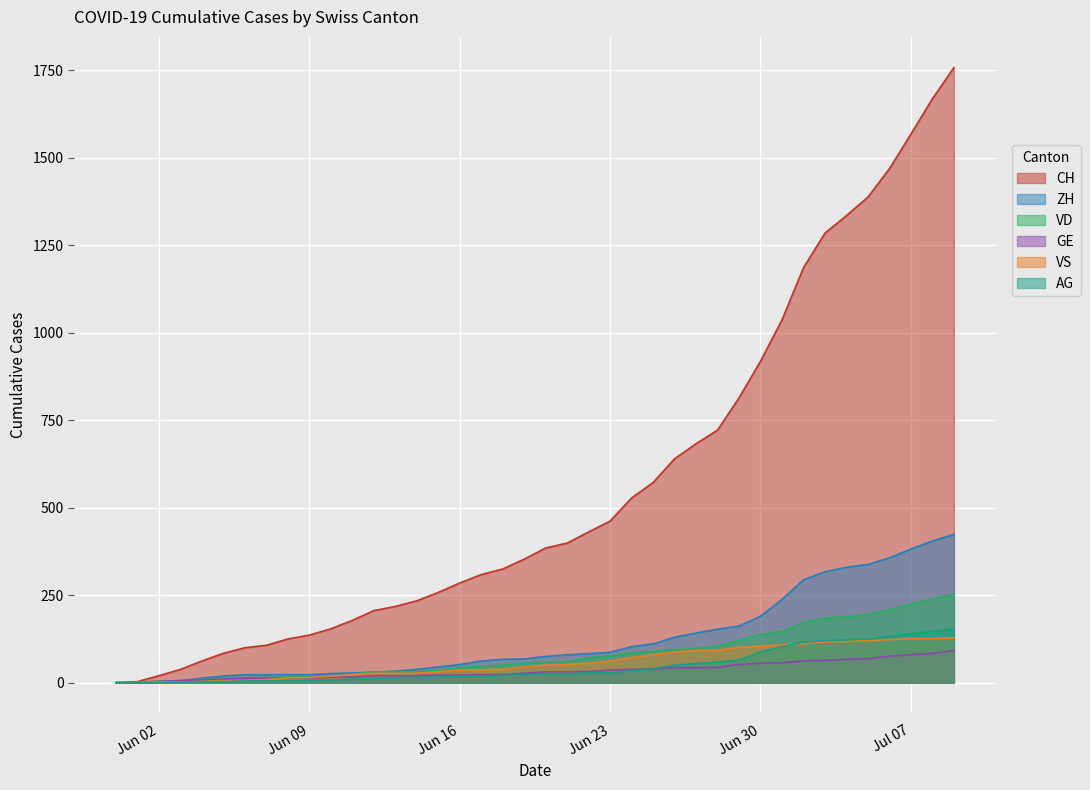

True or false: CH has a value of 218 at 2020-06-13.

True